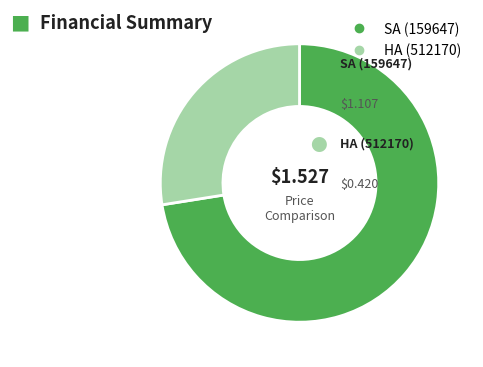

Combined, do HA (512170) and SA (159647) account for over 50%?

Yes